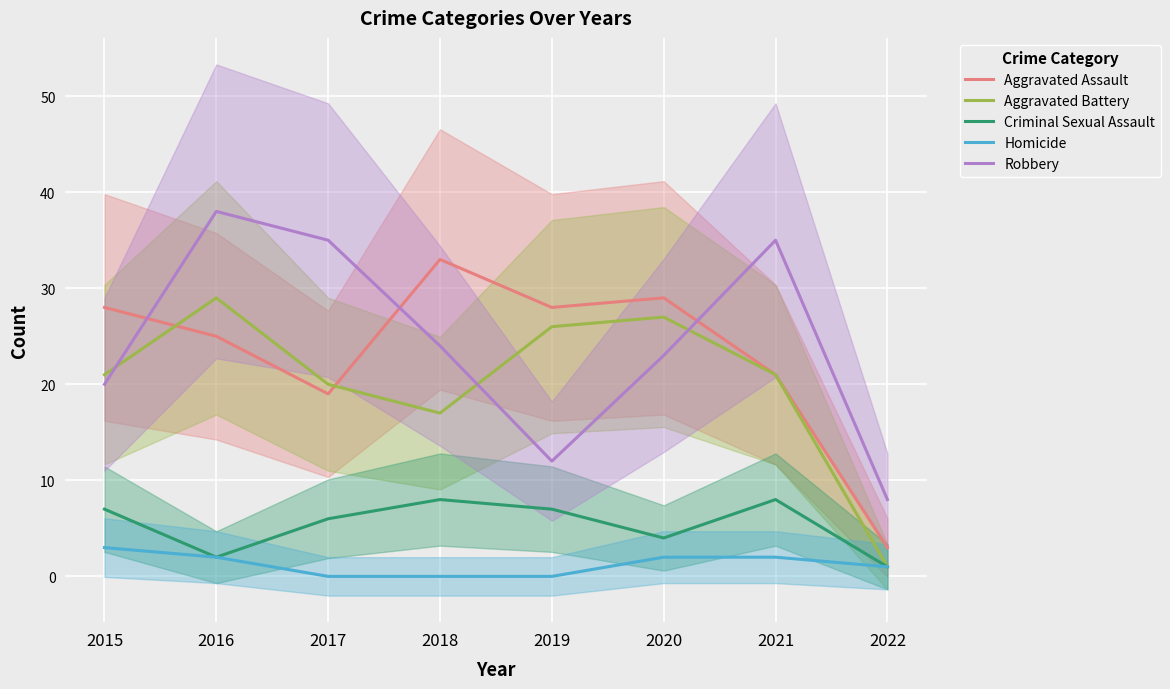

The Homicide series shows 3 at 2015. True or false?

True